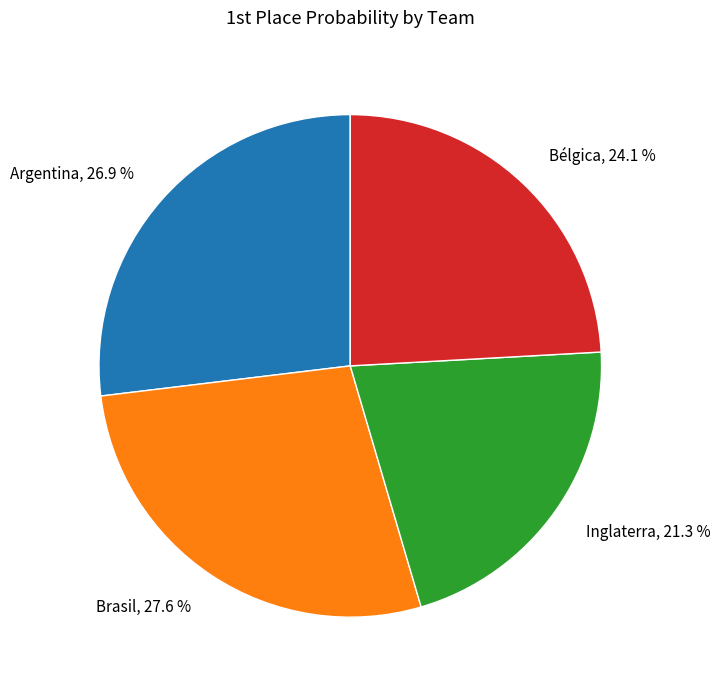

What portion of the pie excludes Brasil?

72.4%